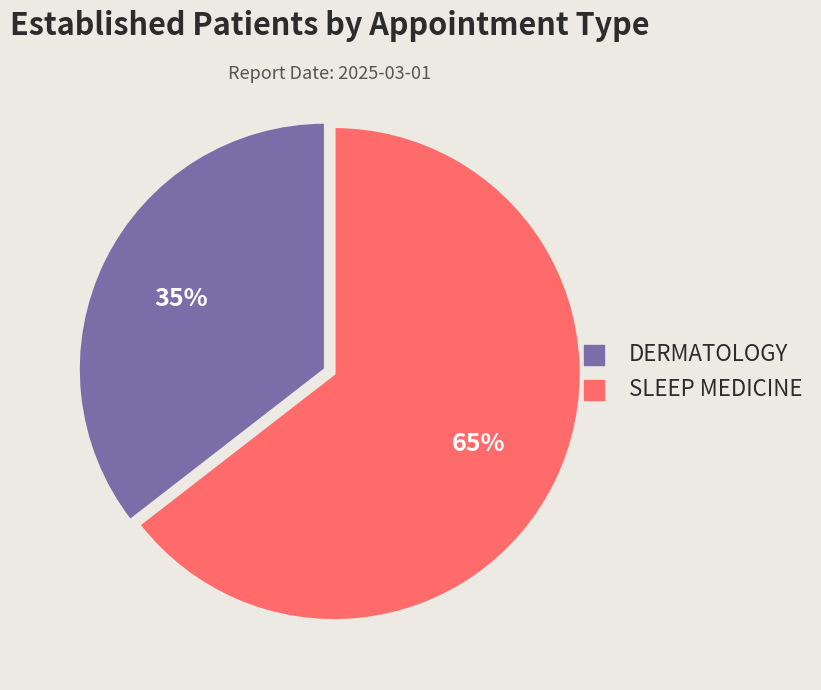

What is the largest slice in the pie chart?

SLEEP MEDICINE